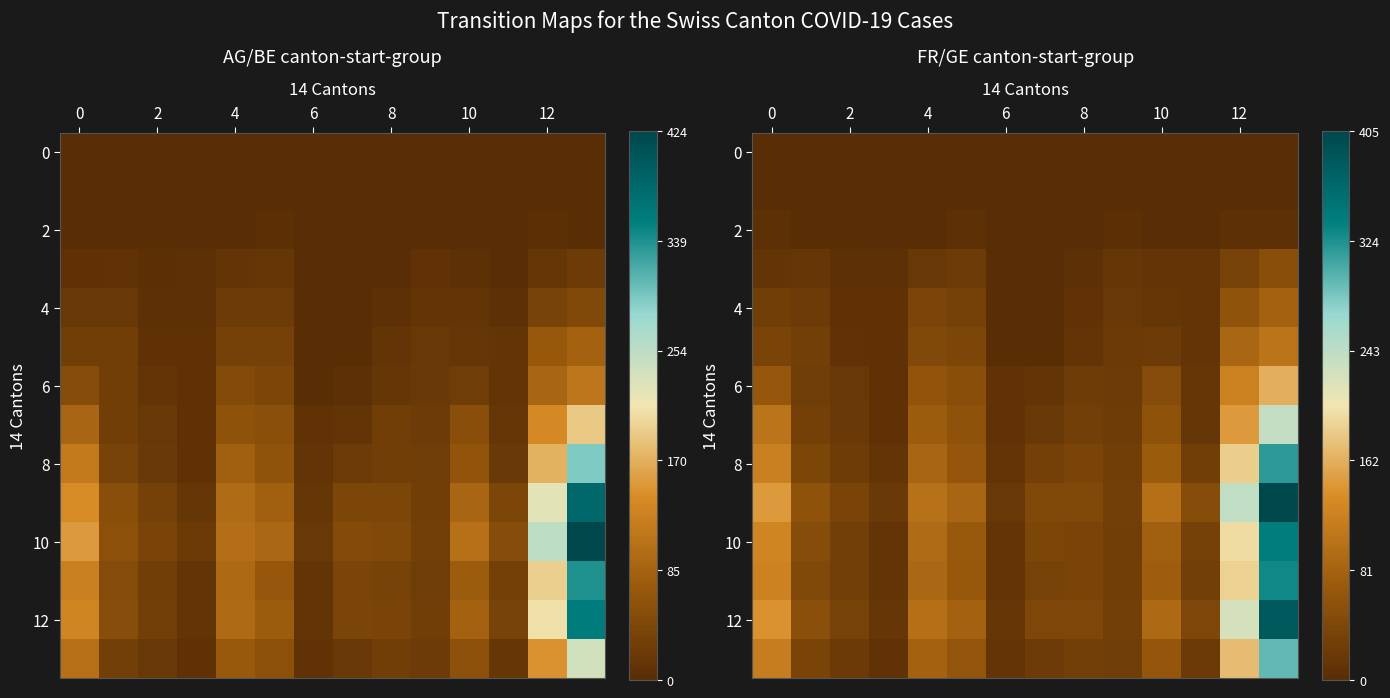

At which category is the sum across all series the highest?

13